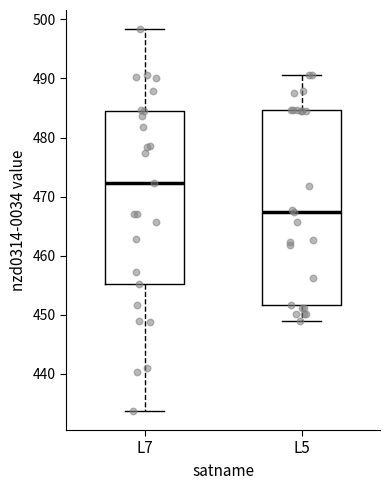

Reading left to right, read every box against the y-axis: the position of its median line, the range the box covers, and the ends of its whiskers. The values are not printed on the chart, so give them approximately, as read against the axis.

L7: median 472, box 455 to 484, whiskers 434 to 498
L5: median 467, box 452 to 485, whiskers 449 to 491